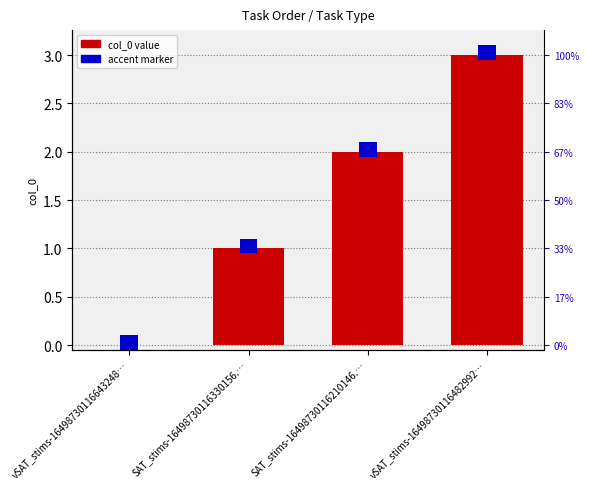

Is it true that the value at SAT_stims-16498730116210146.… is 1?

False